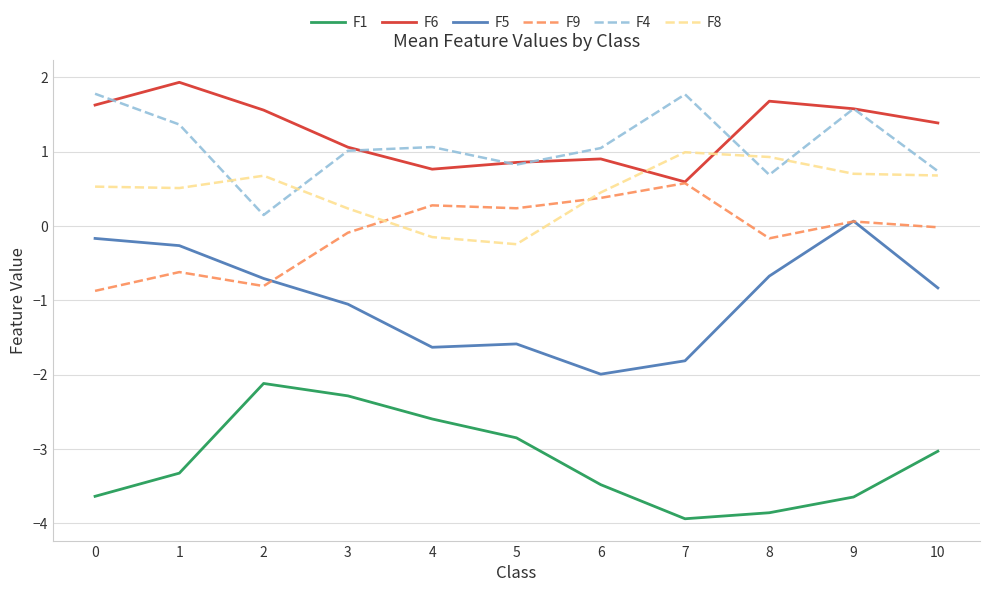

Which label corresponds to the largest value in the chart?

1